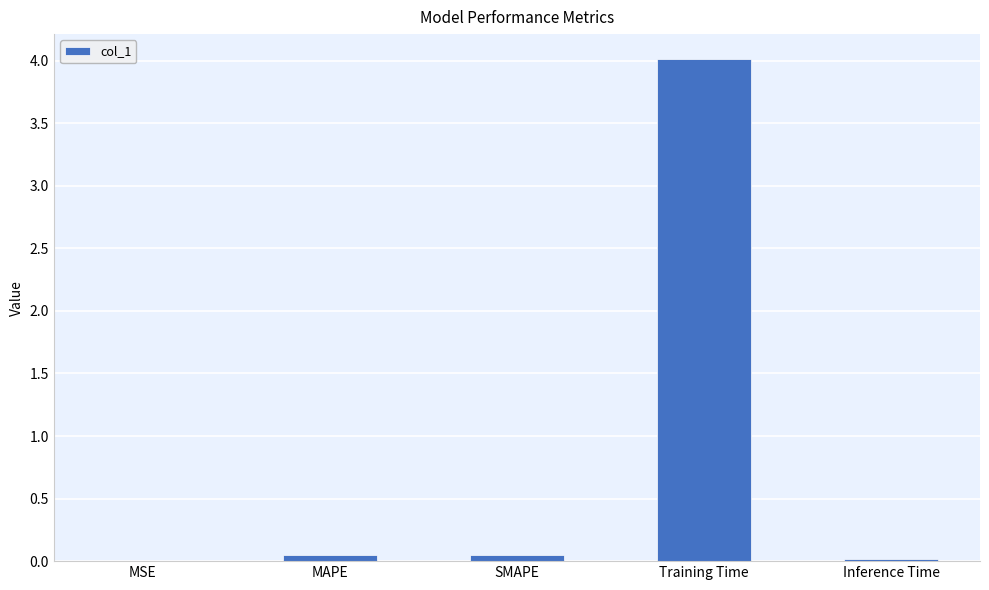

Does the chart contain stacked bars?

No